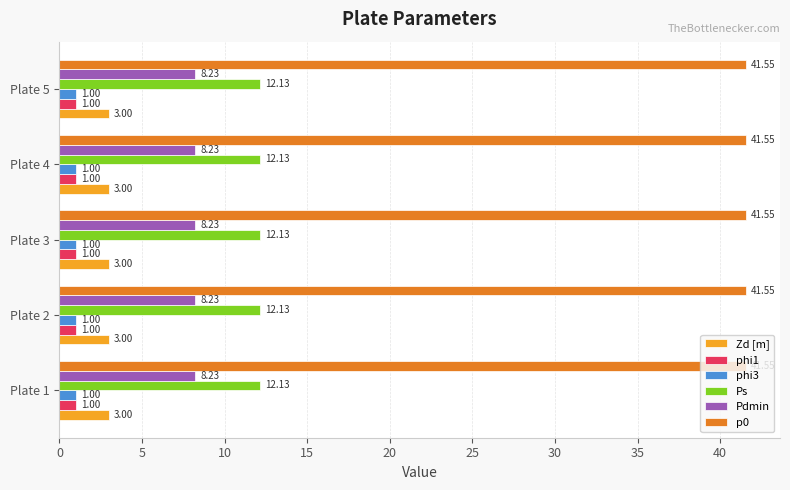

Is the value of Zd [m] at Plate 1 greater than the value of phi3 at Plate 2?

Yes